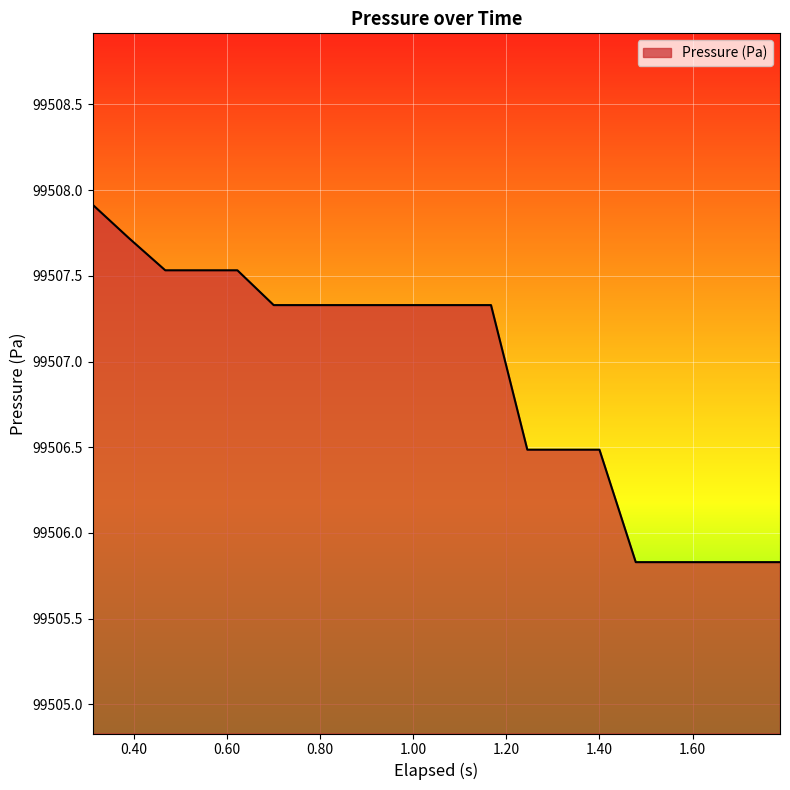

What is the greatest value displayed?

99507.9